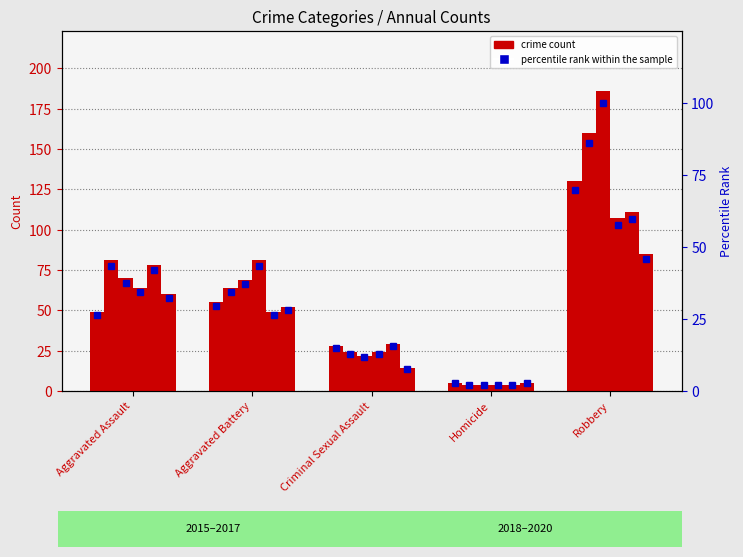

Rank the series at Homicide from lowest to highest value.

2016, 2017, 2018, 2019, 2015, 2020